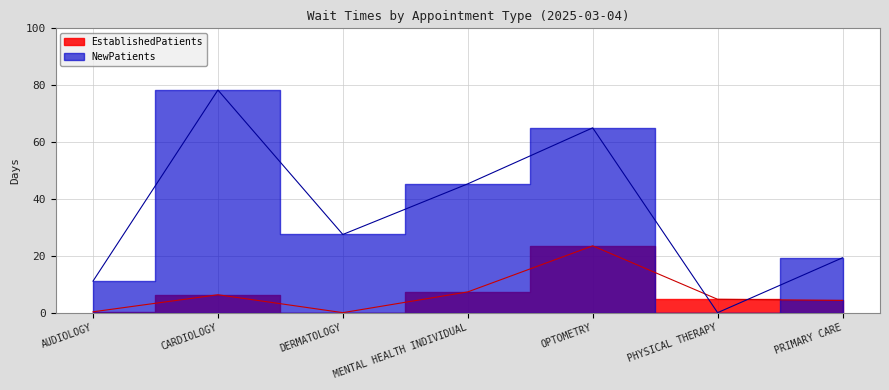

Rank the categories by NewPatients value from lowest to highest.

PHYSICAL THERAPY, AUDIOLOGY, PRIMARY CARE, DERMATOLOGY, MENTAL HEALTH INDIVIDUAL, OPTOMETRY, CARDIOLOGY